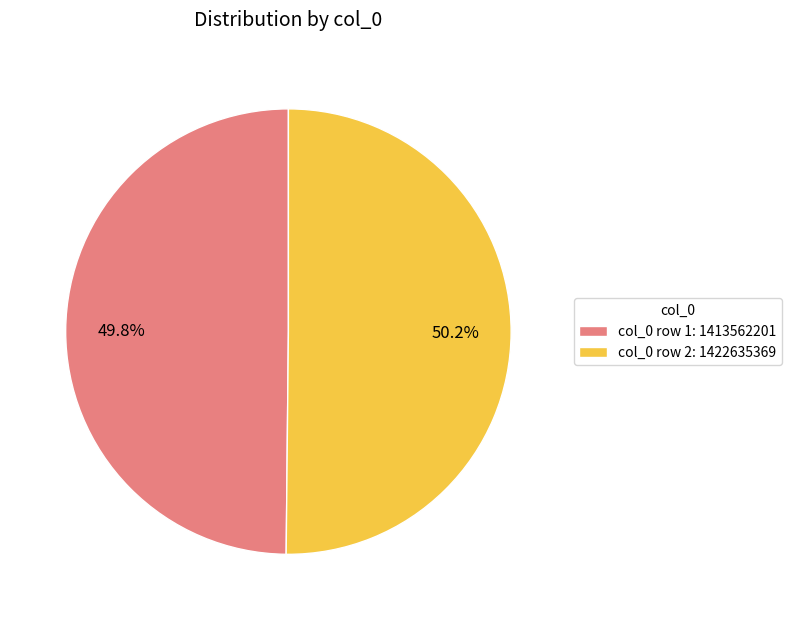

Approximately how many times larger is the value at col_0 row 1: 1413562201 compared to col_0 row 2: 1422635369?

1.0